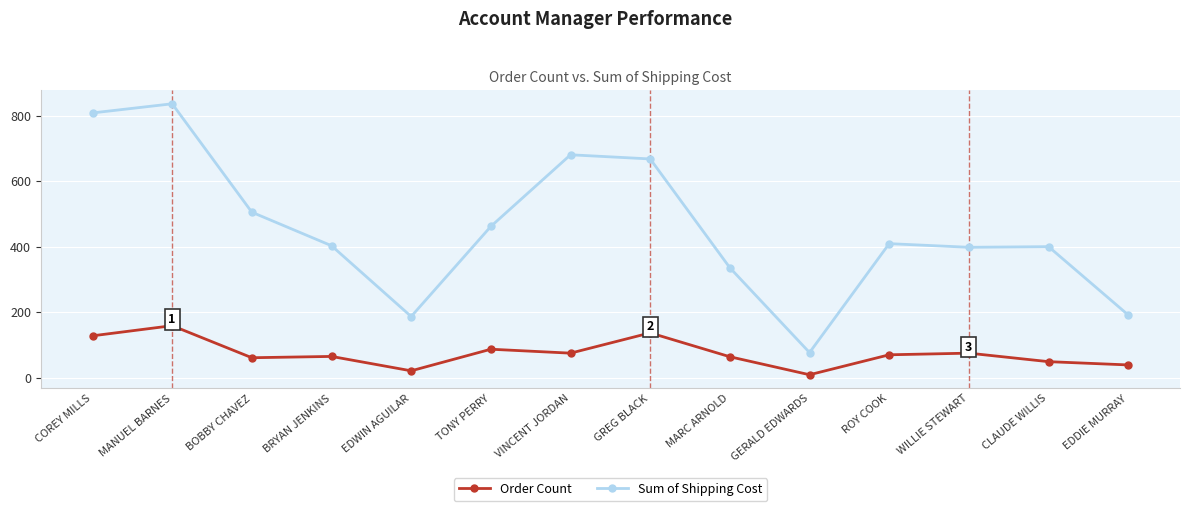

What is the total value across all series at WILLIE STEWART?

473.6